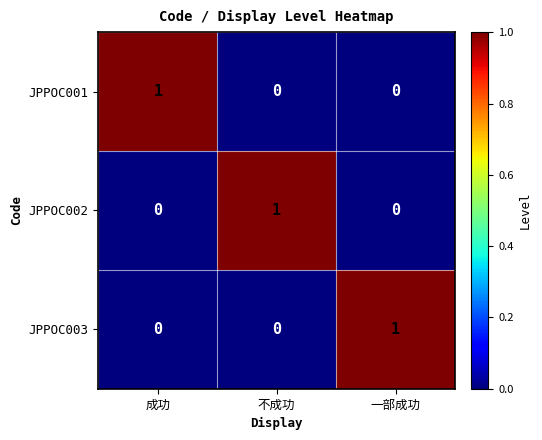

At how many categories does at least one series exceed 0?

3